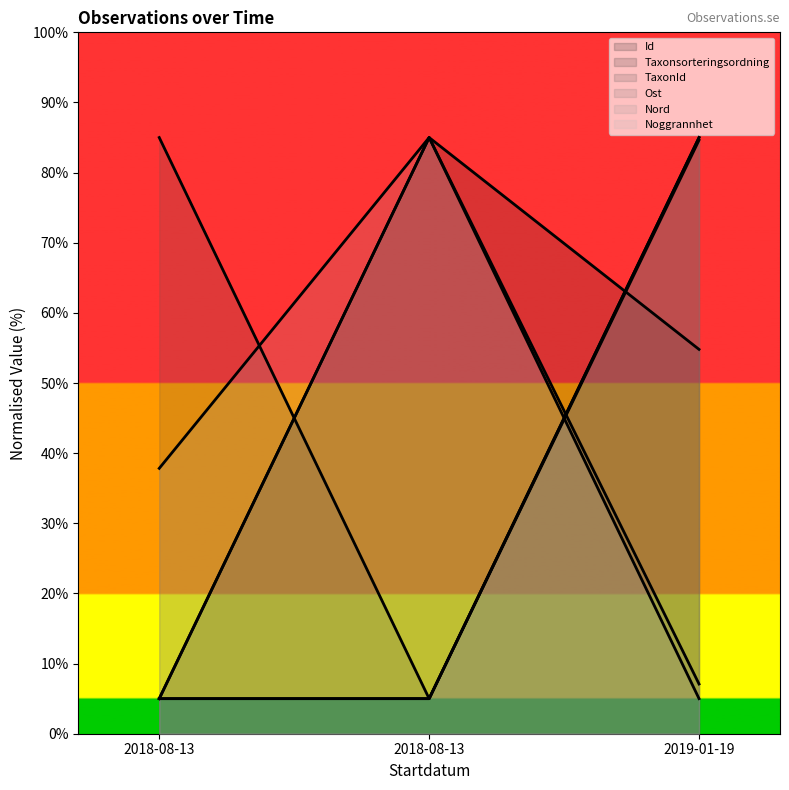

At which category does the chart reach its minimum across all series?

2018-08-13